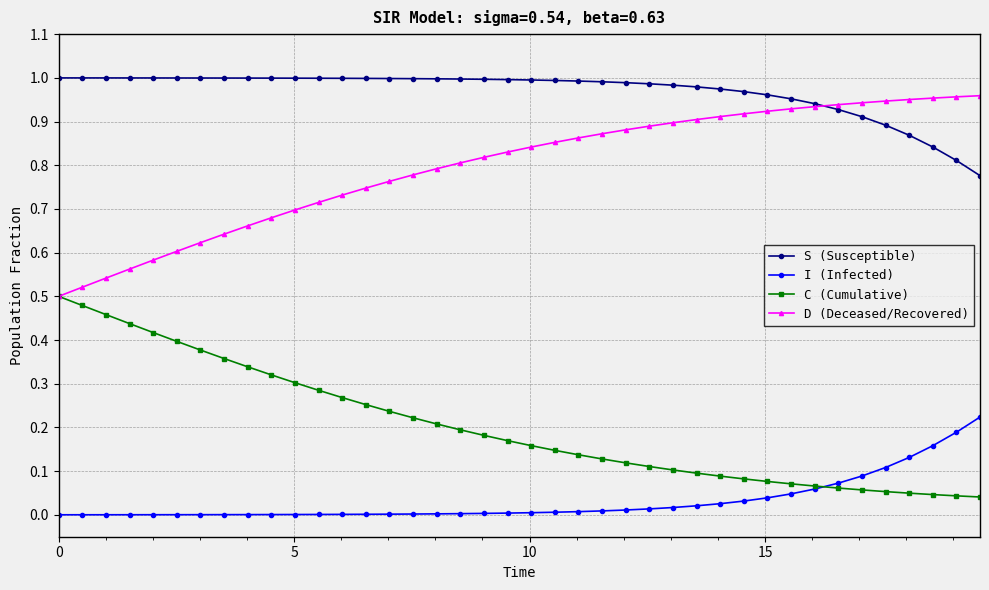

List the series in order of their peak value, lowest first.

I (Infected), C (Cumulative), D (Deceased/Recovered), S (Susceptible)